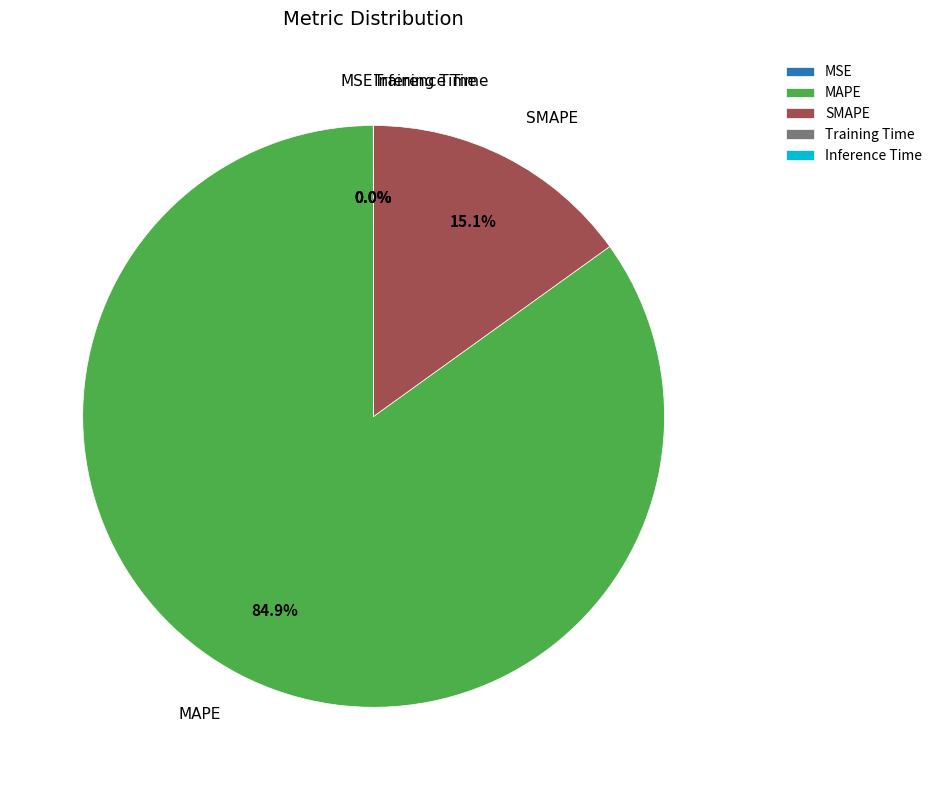

Does any single category account for the majority?

Yes